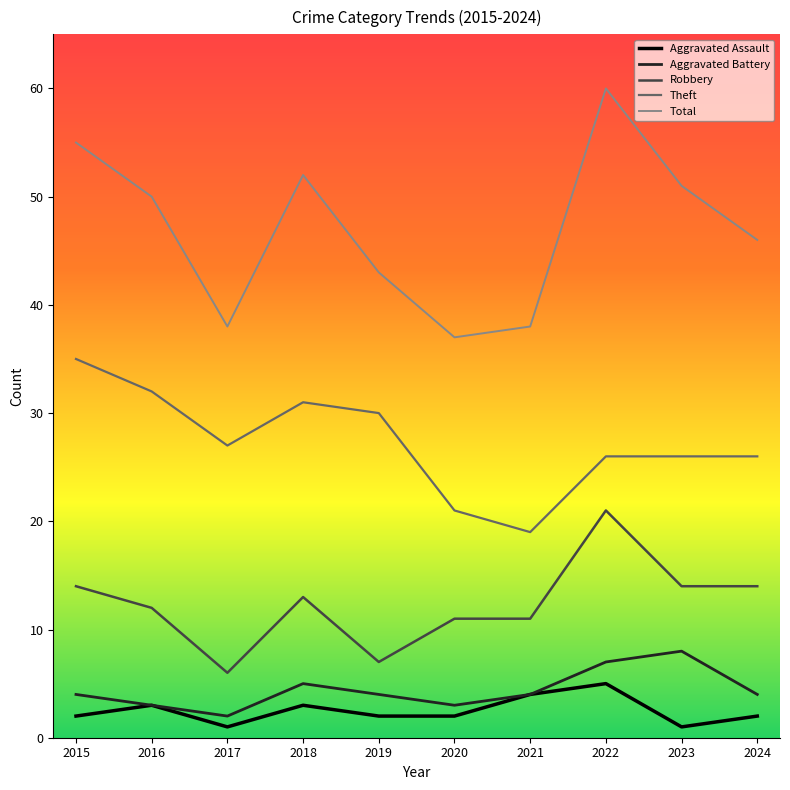

What is the difference between the maximum and minimum values in the Aggravated Battery series?

6